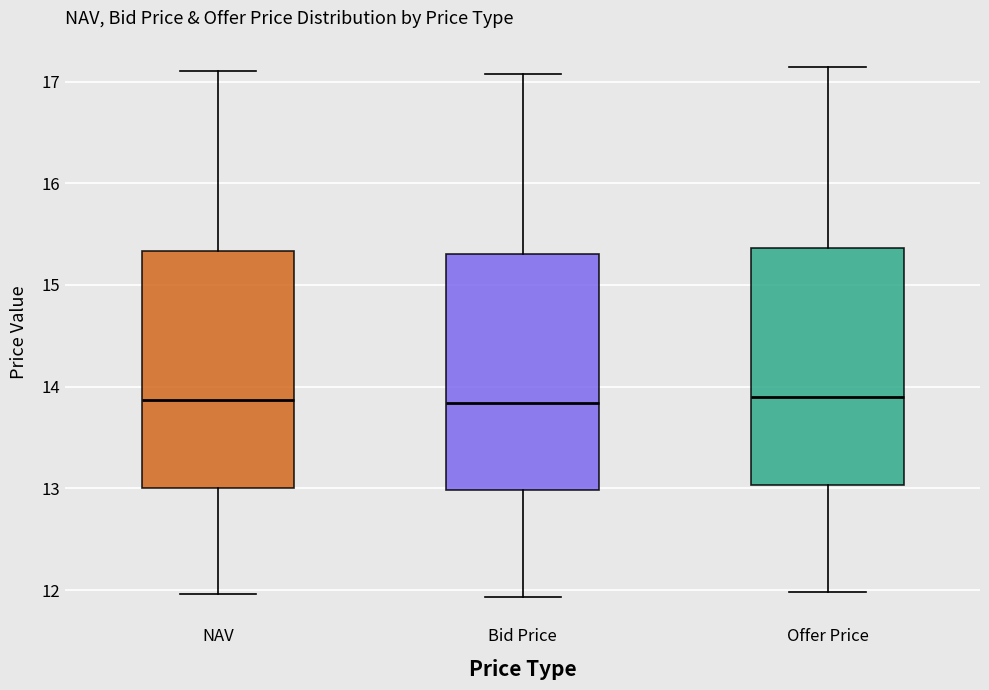

Reading left to right, transcribe this box plot: for each box, give where its median line is, the range the box spans, and where its two whiskers end, as read against the y-axis. The values are not printed on the chart, so give them approximately, as read against the axis.

NAV: median 13.9, box 13.0 to 15.3, whiskers 12.0 to 17.1
Bid Price: median 13.8, box 13.0 to 15.3, whiskers 11.9 to 17.1
Offer Price: median 13.9, box 13.0 to 15.4, whiskers 12.0 to 17.1